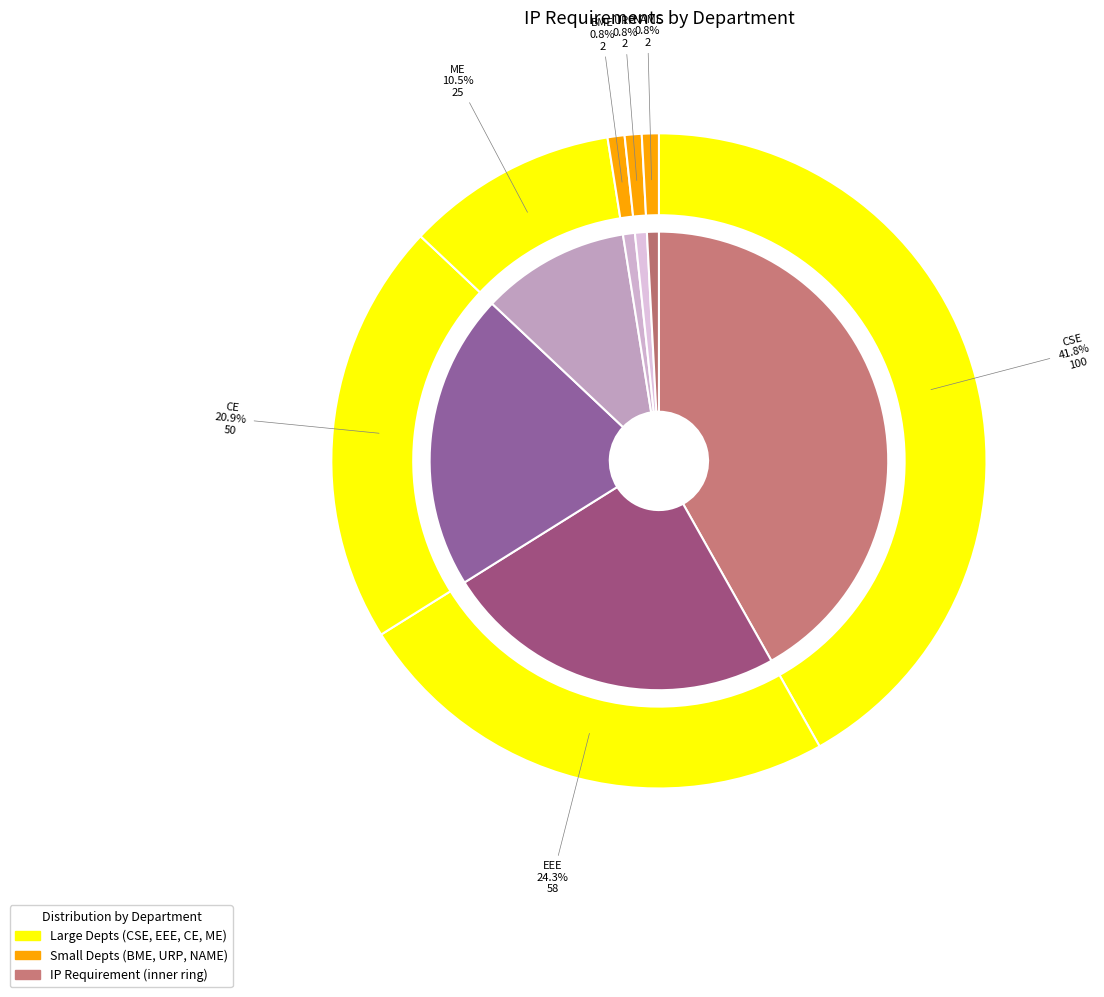

Do CE and EEE together represent more than half of the pie?

No